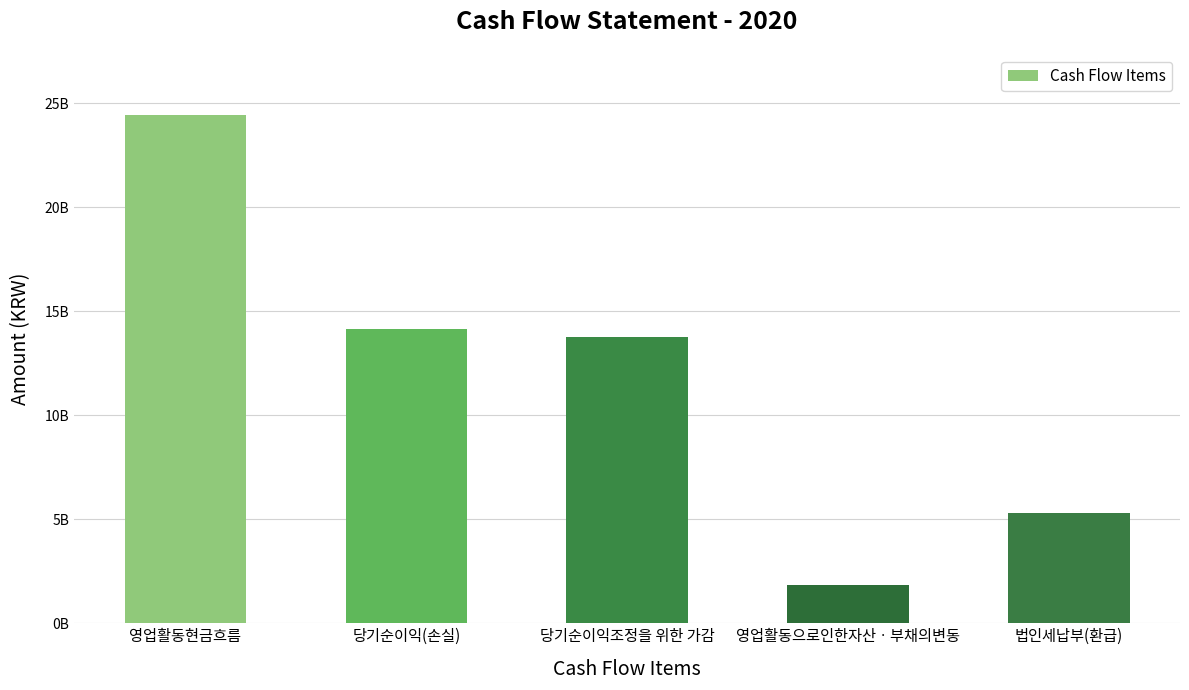

Does the chart contain any negative values?

No